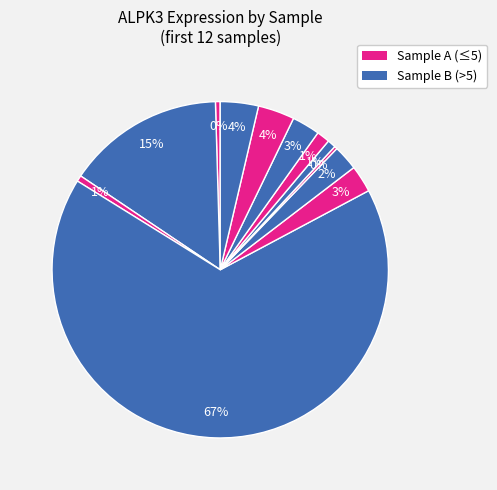

How many segments does this pie chart have?

12